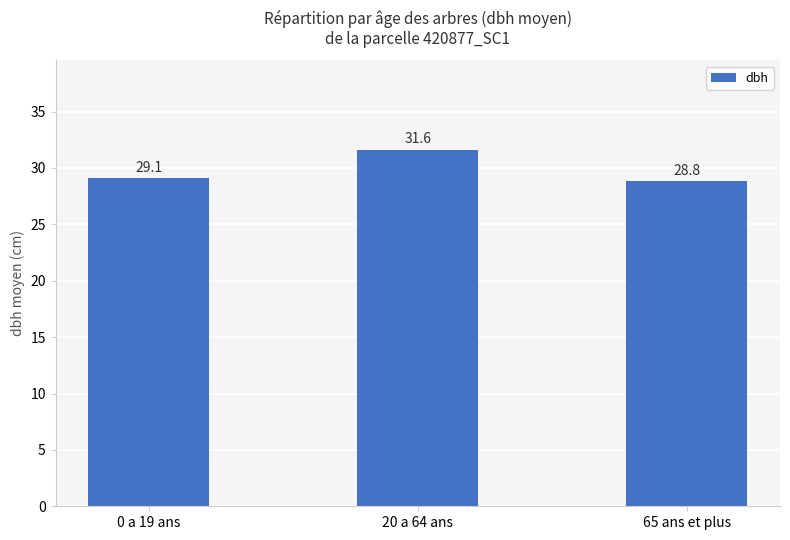

What is the average value?

29.8